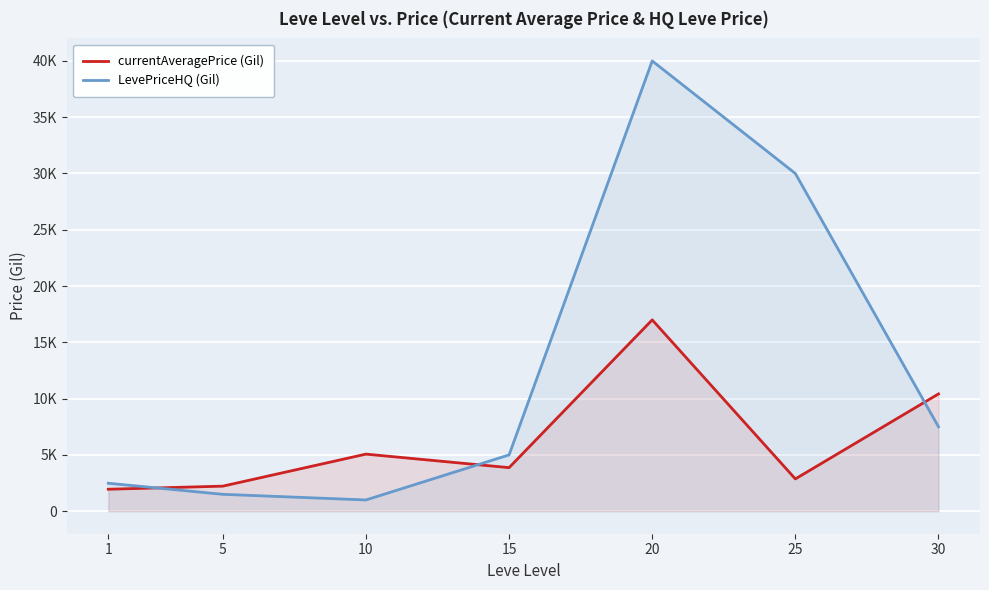

Between 10 and 20, which series saw the biggest shift?

LevePriceHQ (Gil)